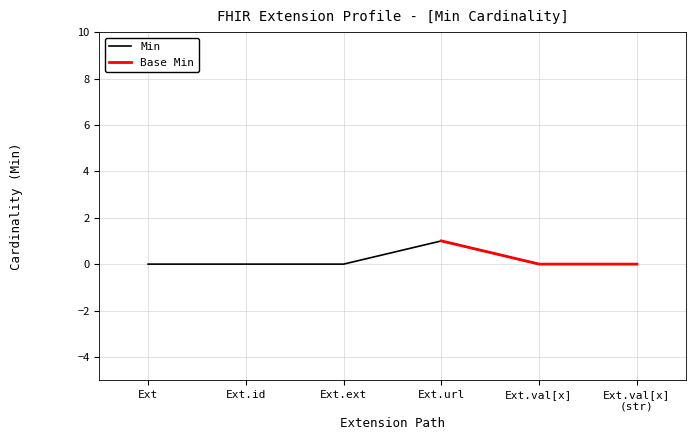

What is the difference between the maximum and minimum values?

1